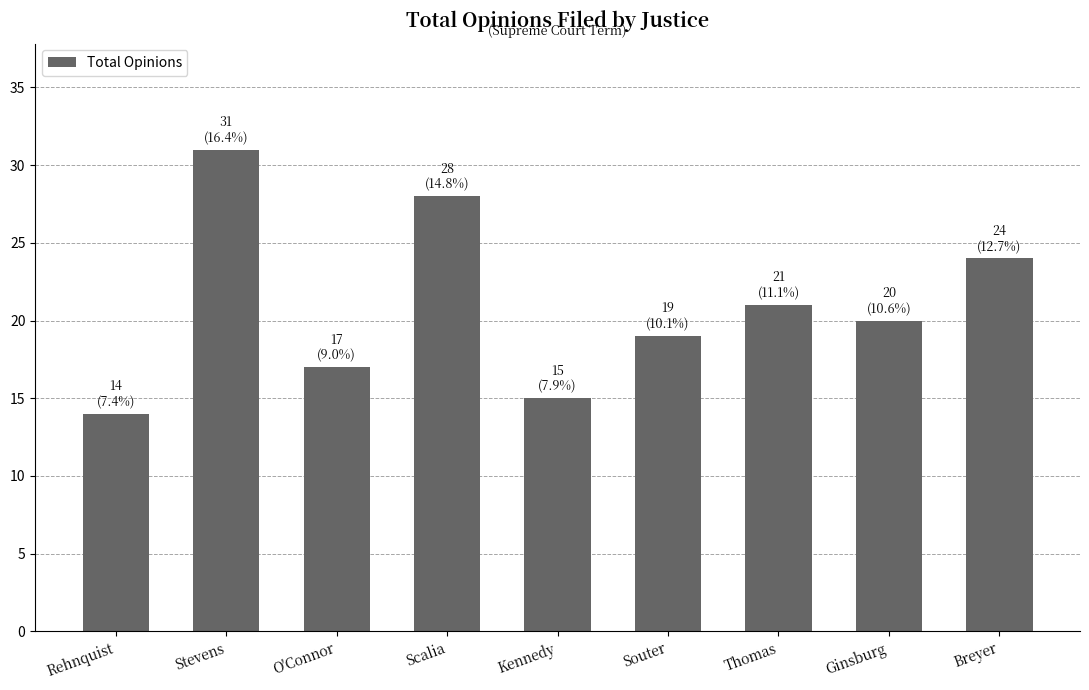

The value at O'Connor is 17. True or false?

True